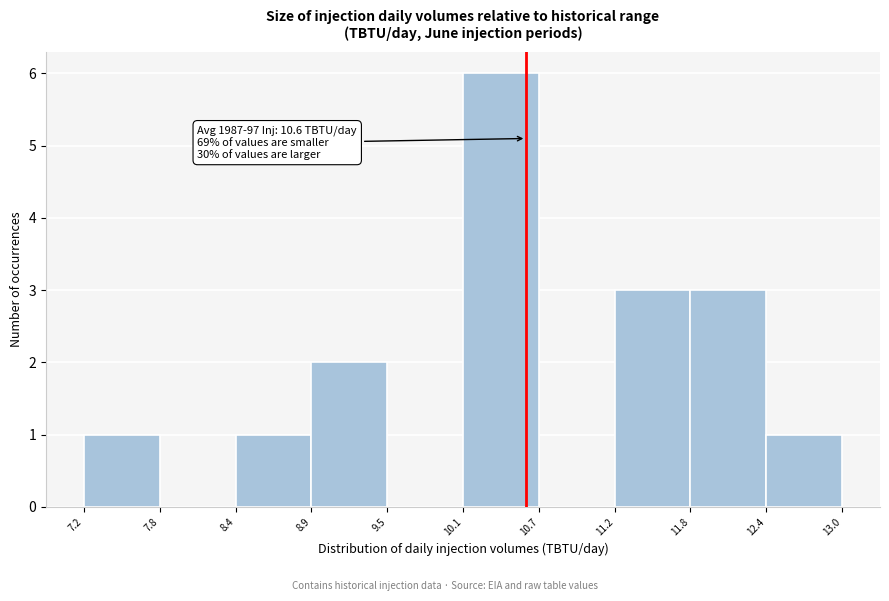

Over which range of the x-axis is the bar tallest?

10.1 to 10.7